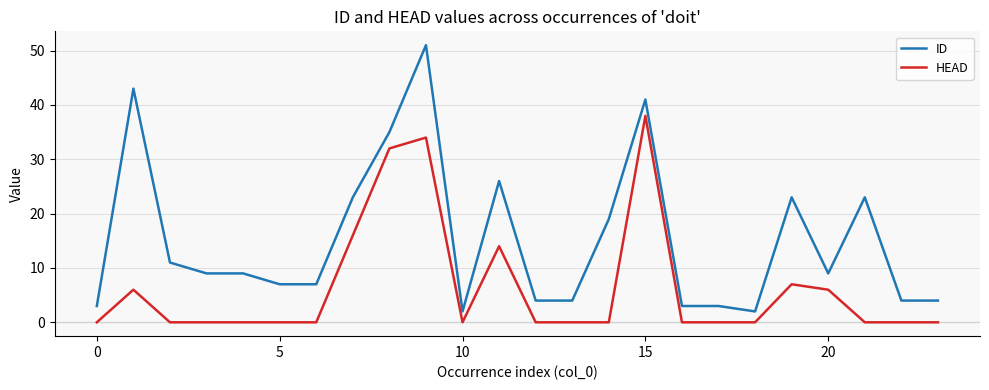

Which series has the largest total across all categories?

ID